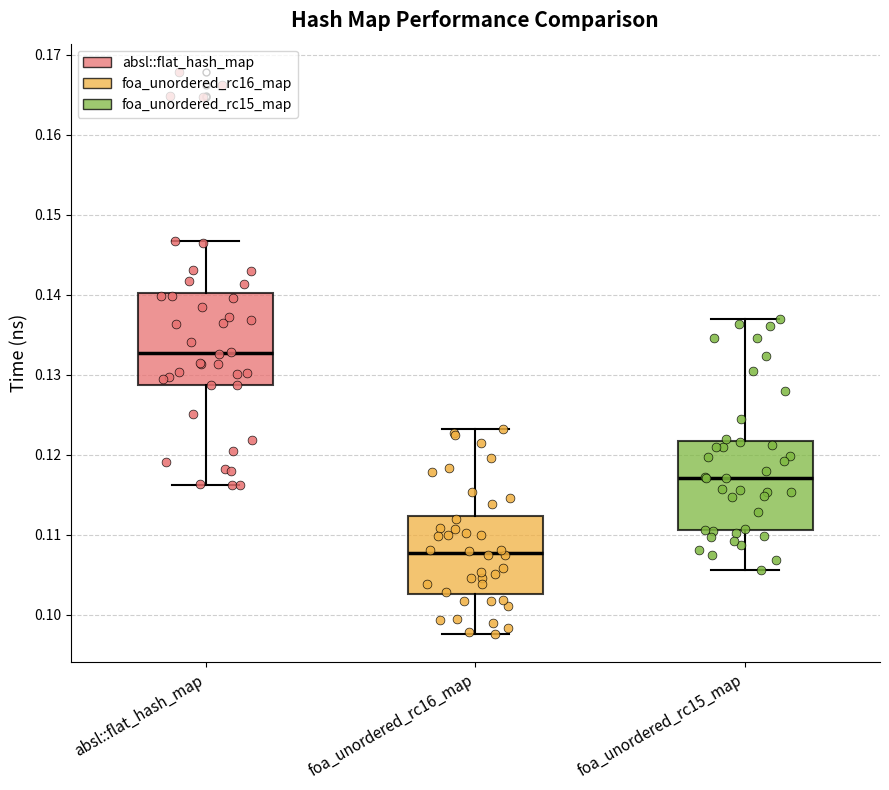

Reading left to right, transcribe this box plot: for each box, give where its median line is, the range the box spans, and where its two whiskers end, as read against the y-axis. The values are not printed on the chart, so give them approximately, as read against the axis.

absl::flat_hash_map: median 0.133, box 0.129 to 0.140, whiskers 0.116 to 0.147
foa_unordered_rc16_map: median 0.108, box 0.103 to 0.112, whiskers 0.098 to 0.123
foa_unordered_rc15_map: median 0.117, box 0.111 to 0.122, whiskers 0.106 to 0.137